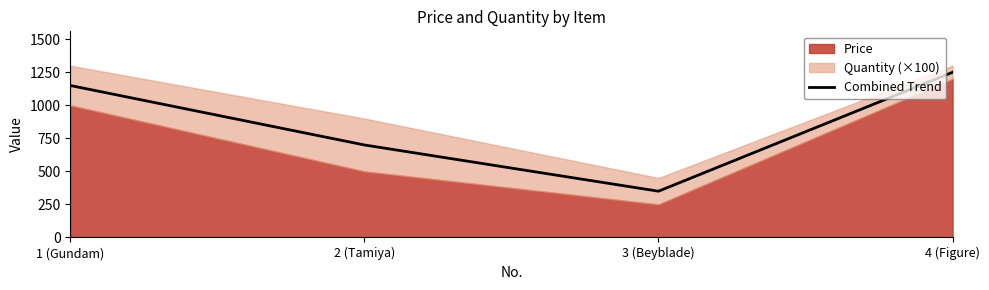

List the labels in order of value, smallest first.

3 (Beyblade), 2 (Tamiya), 1 (Gundam), 4 (Figure)